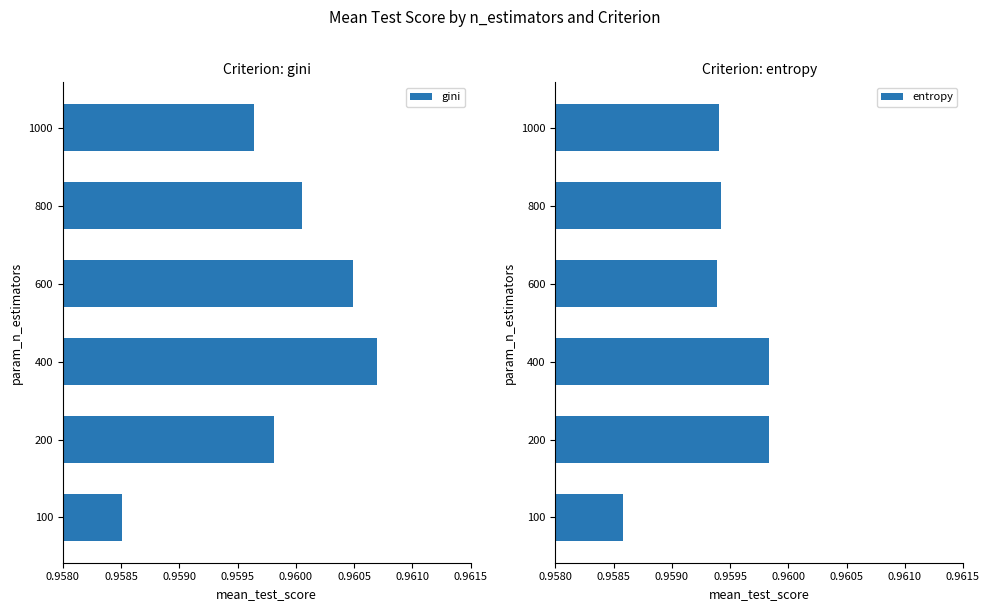

At which label does gini reach its minimum?

100